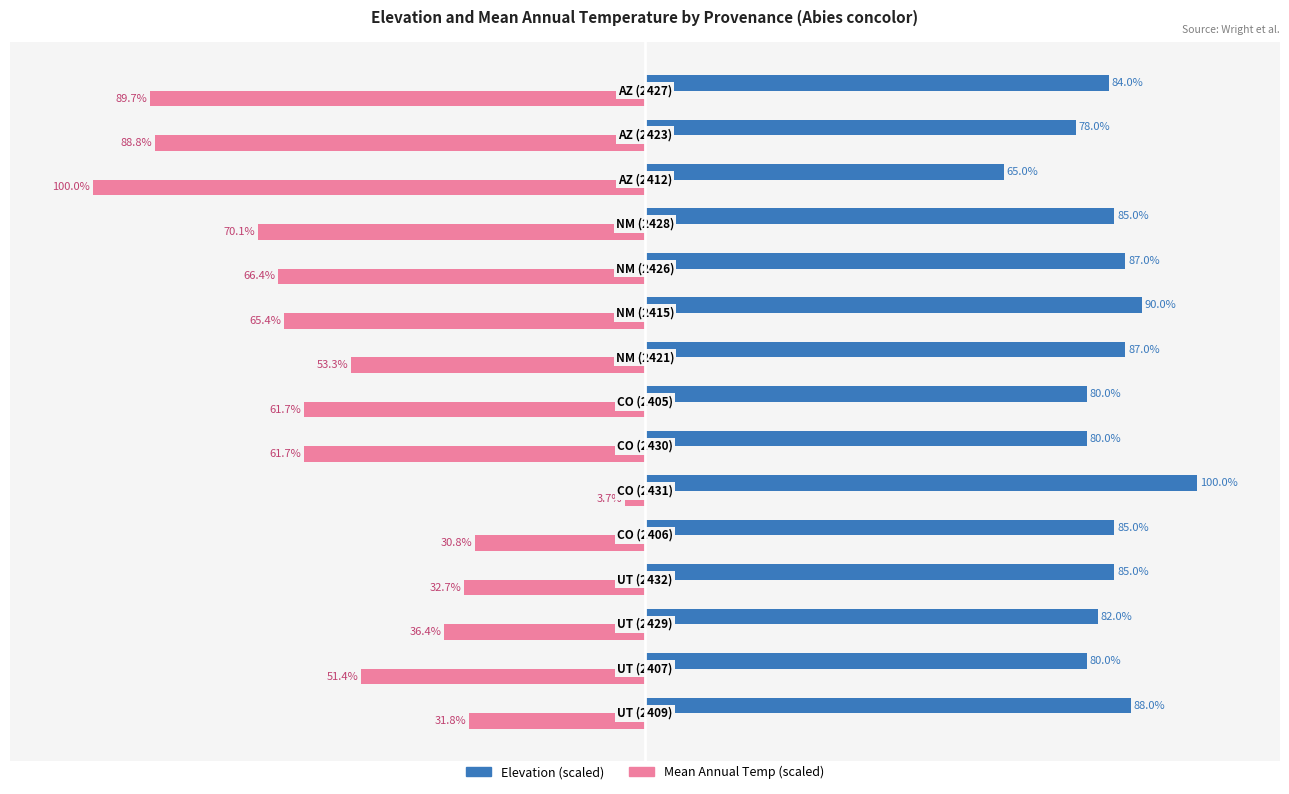

Rank the series by their maximum value, from lowest to highest.

Mean Annual Temp (scaled), Elevation (scaled)